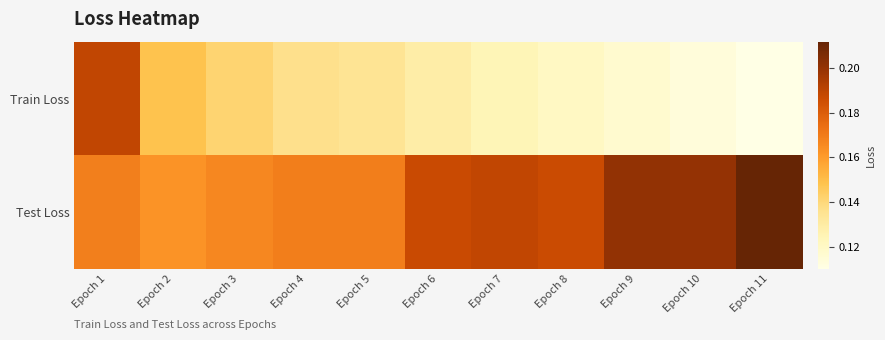

Which series has the largest total across all categories?

Test Loss